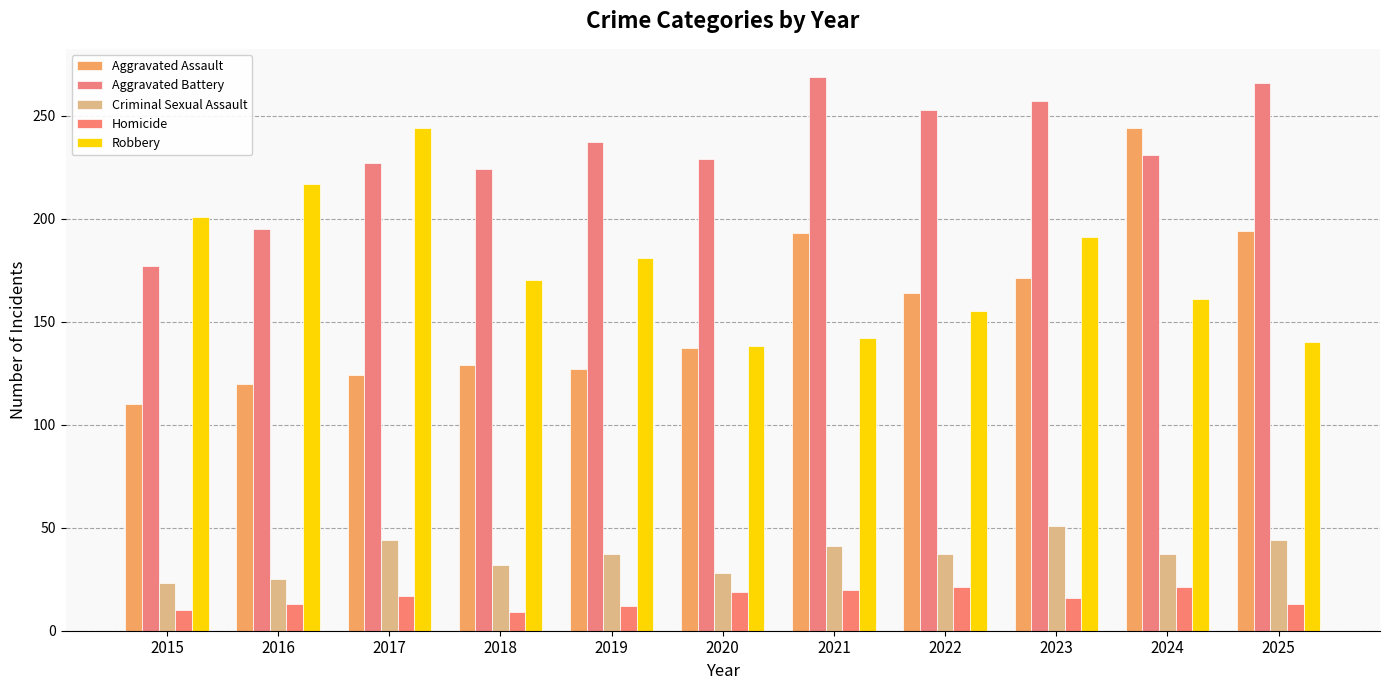

Count the Criminal Sexual Assault values in the range 28 to 44.

8